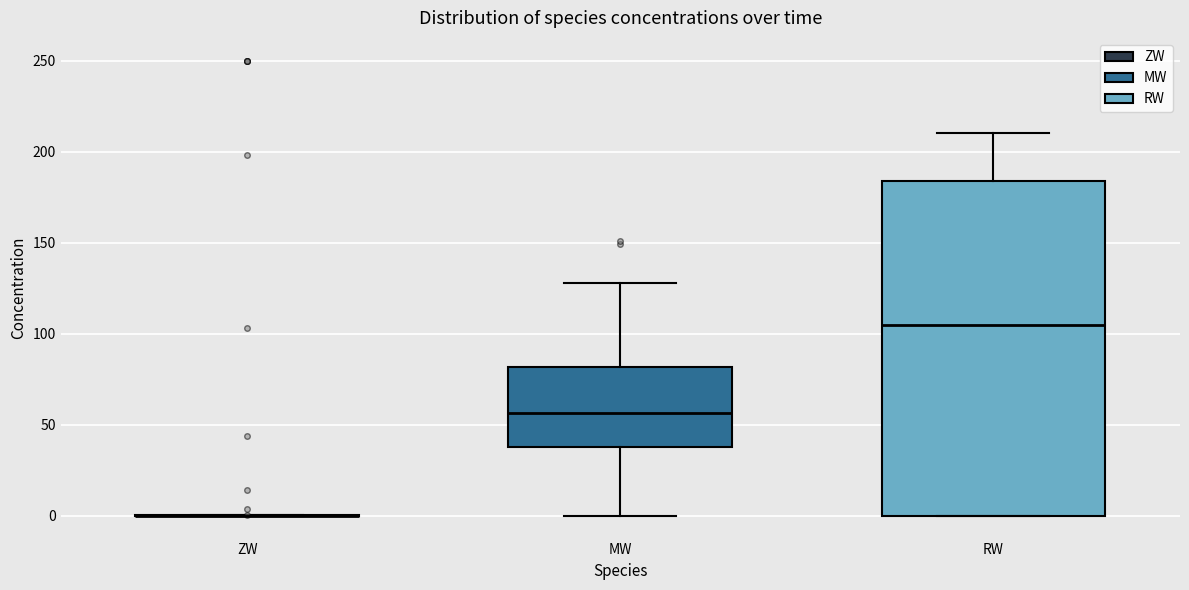

Reading left to right, read every box against the y-axis: the position of its median line, the range the box covers, and the ends of its whiskers. The values are not printed on the chart, so give them approximately, as read against the axis.

ZW: box collapsed to a line at 0, whiskers 0 to 0
MW: median 55, box 40 to 80, whiskers 0 to 130
RW: median 105, box 0 to 185, whiskers 0 to 210